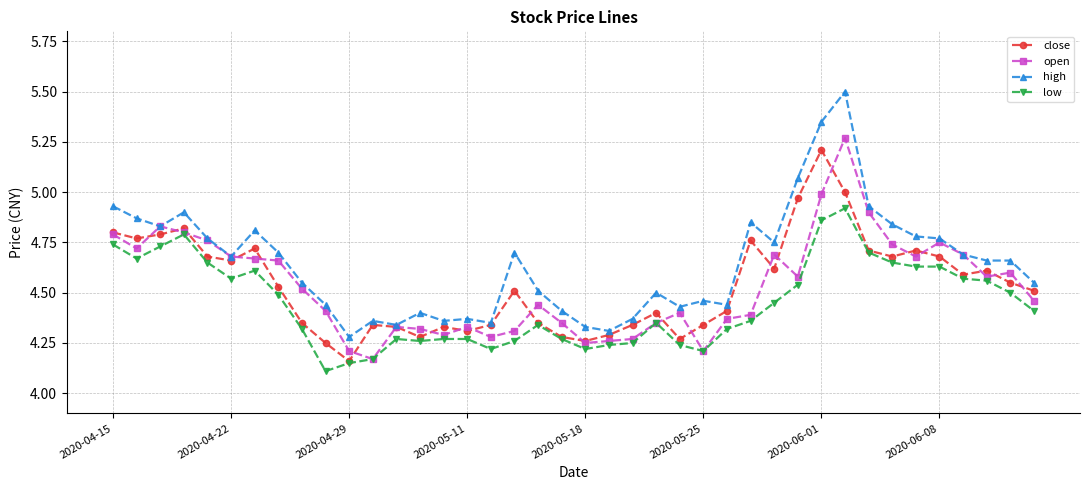

What is the difference between the maximum and minimum values in the high series?

1.2